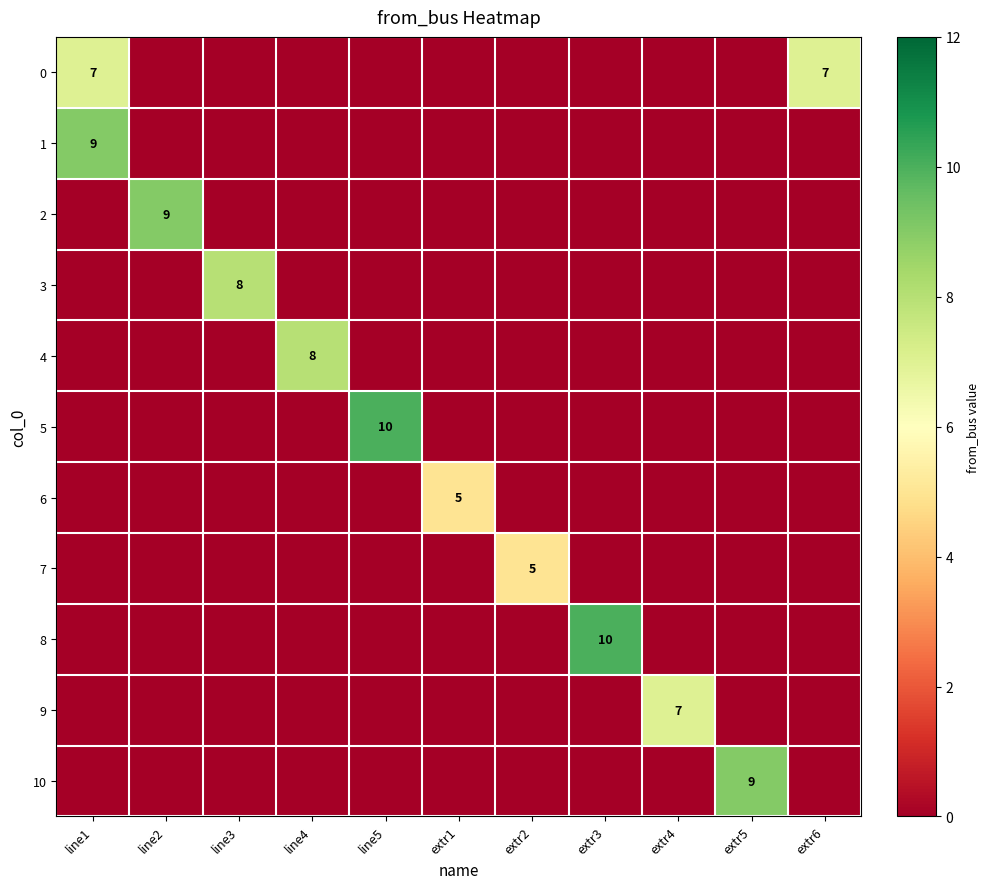

True or false: 0 has a value of 9 at line1.

False